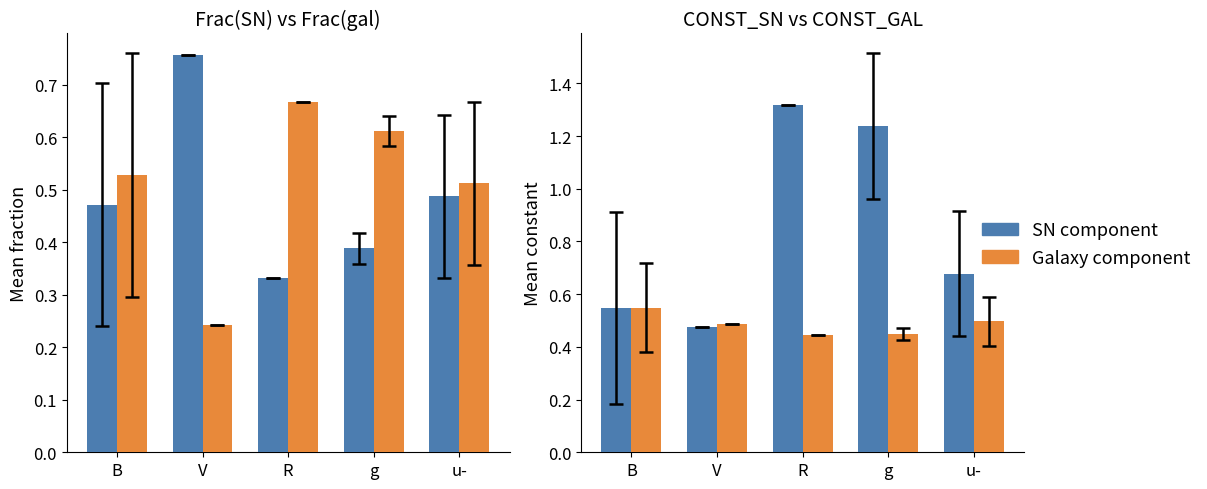

Which series has the largest total across all categories?

CONST_SN